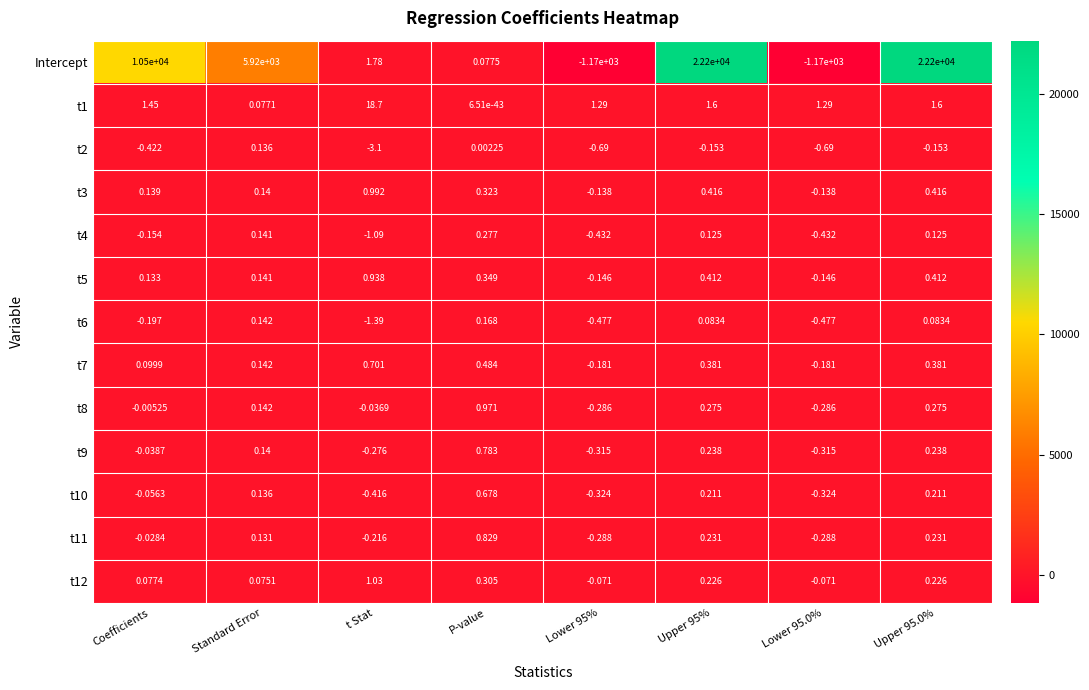

Which category has the highest value in the t4 series?

P-value